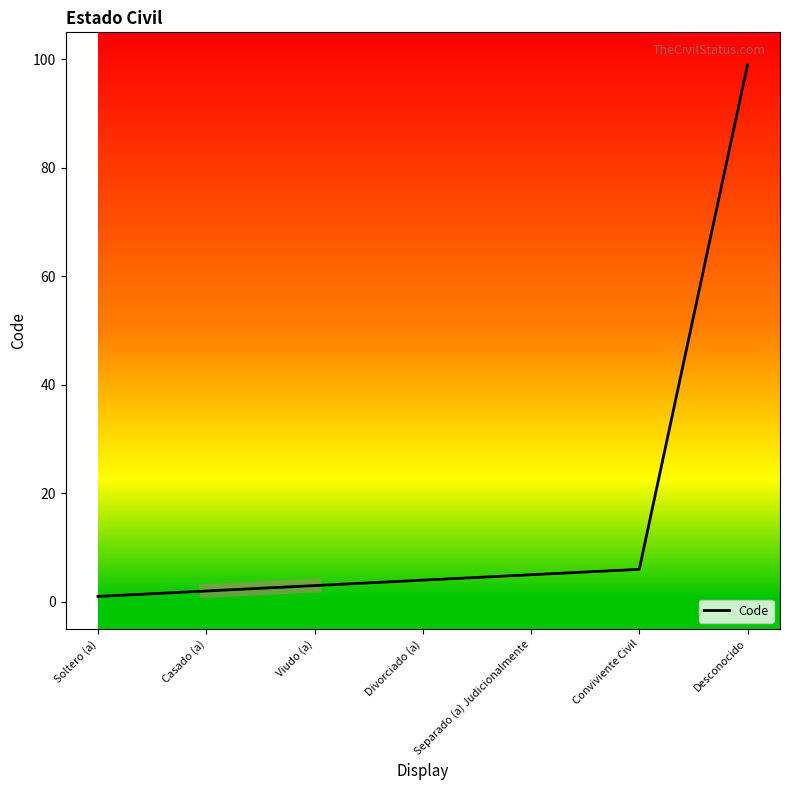

Does the chart have visible grid lines?

No